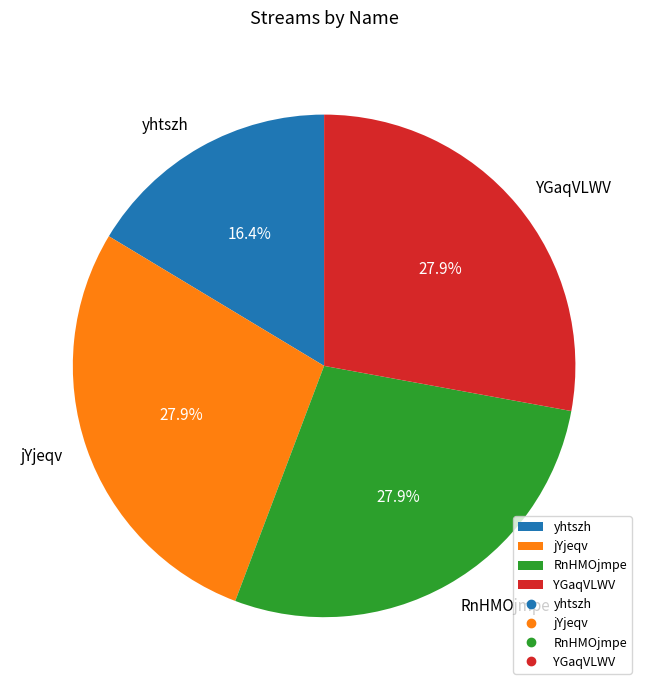

Is the sum of jYjeqv and RnHMOjmpe greater than half?

Yes